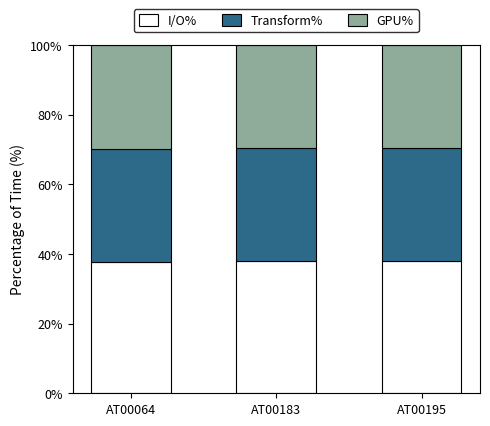

The value of I/O% at AT00064 is 62.0. True or false?

False